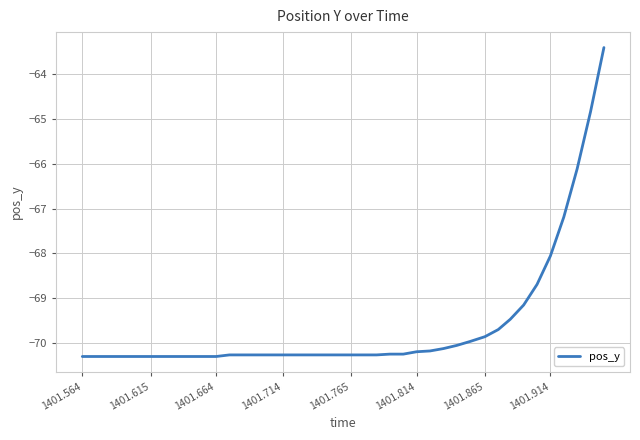

Is this an area chart (filled region under the line)?

No